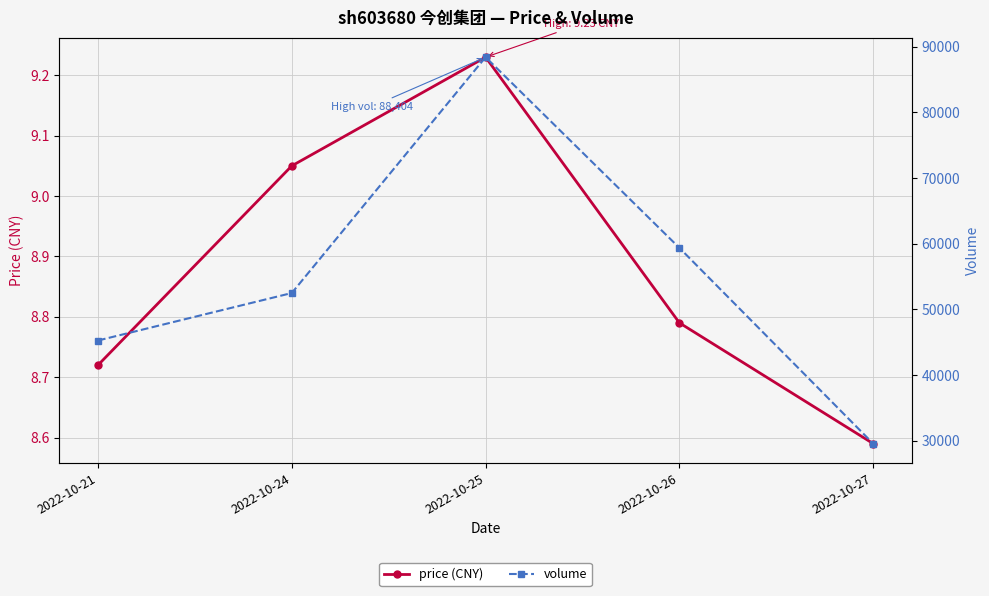

True or false: volume has more than 2 points higher than both neighbors.

False